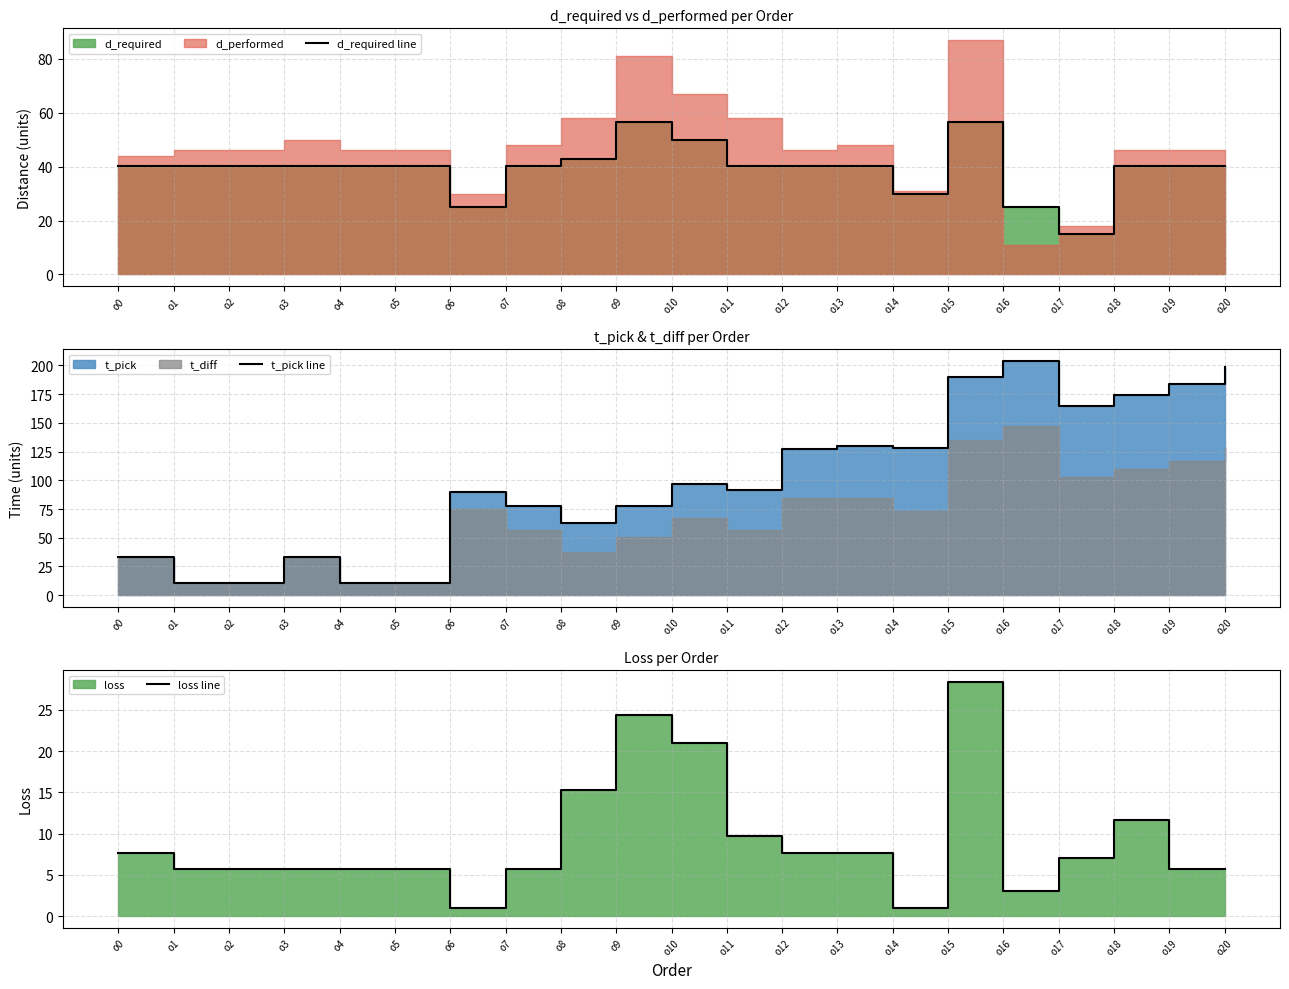

At which category is the sum across all series the highest?

o15